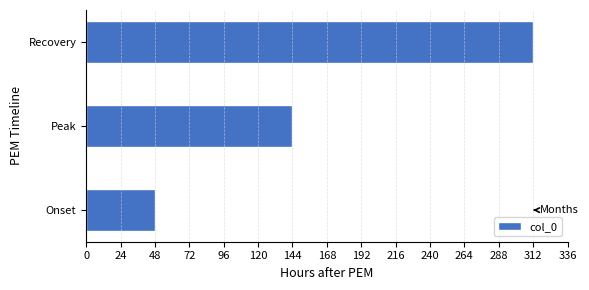

Reading bottom to top, list all the values displayed in this chart.

Onset=48	Peak=144	Recovery=312